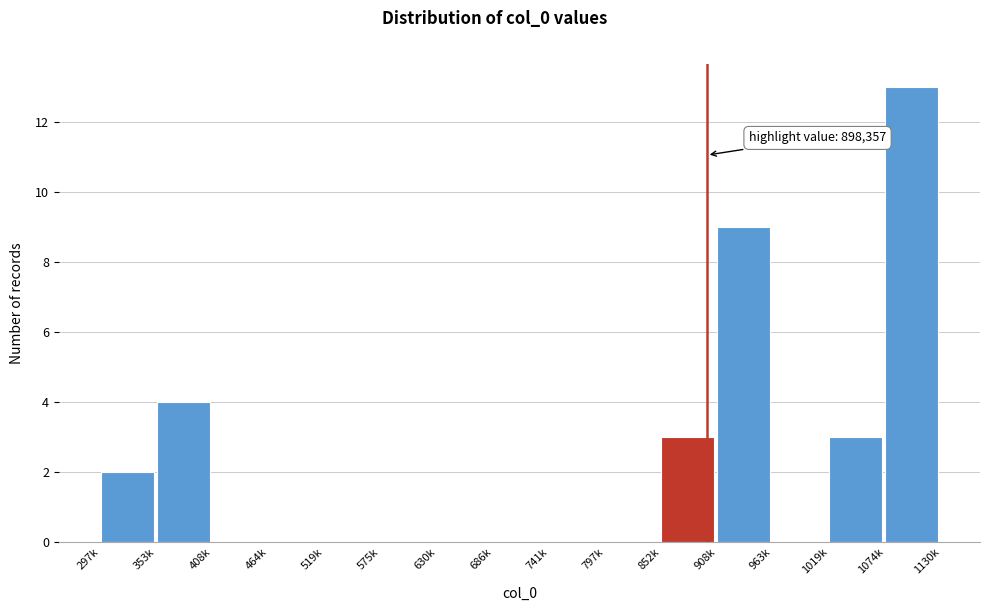

Reading right to left, extract all data points from this chart.

1074k=13	1019k=3	963k=0	908k=9	852k=3	797k=0	741k=0	686k=0	630k=0	575k=0	519k=0	464k=0	408k=0	353k=4	297k=2